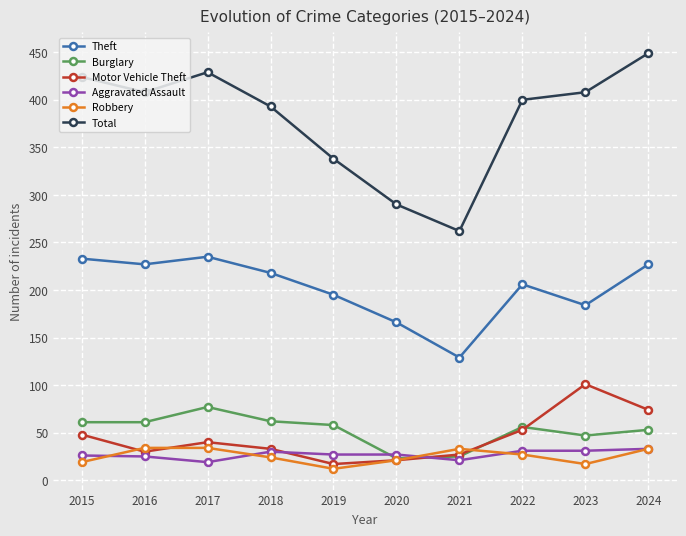

Which series changed the most between 2015 and 2024?

Motor Vehicle Theft